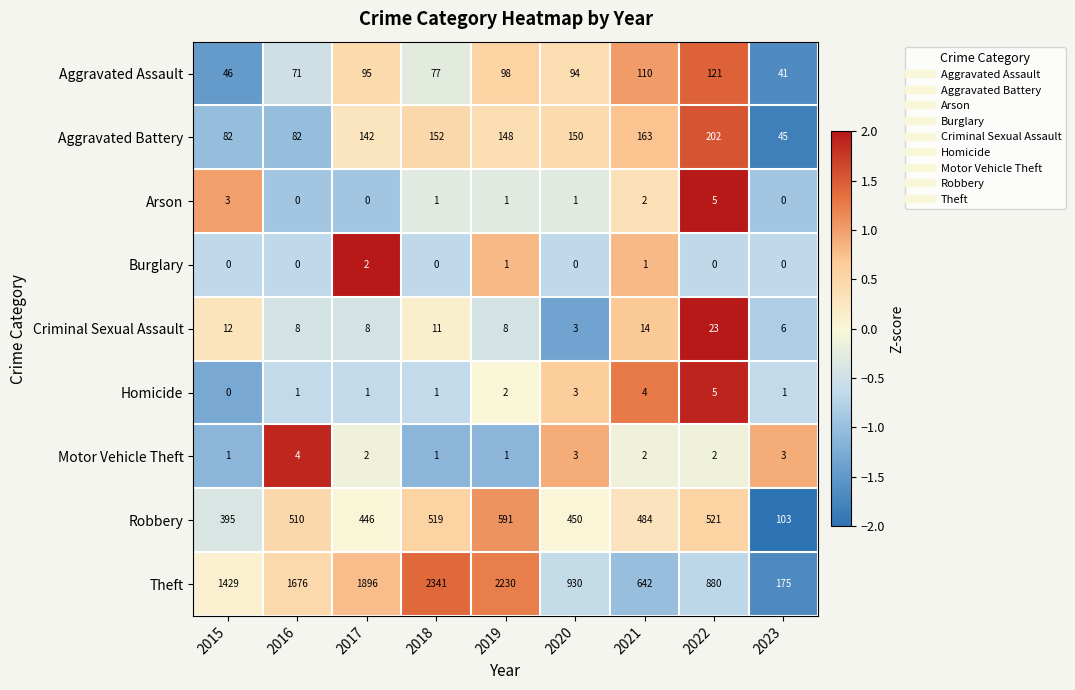

Which series has the widest spread of values?

Theft